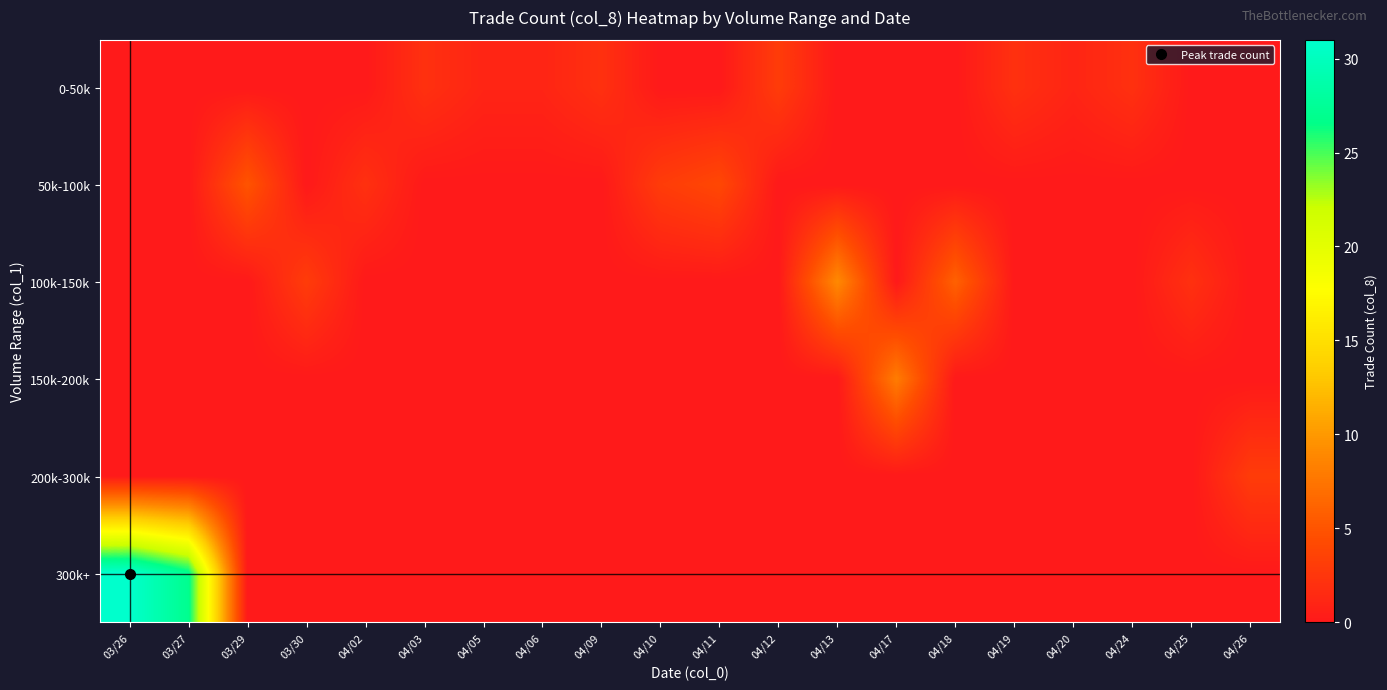

At which category does the chart reach its minimum across all series?

03/26